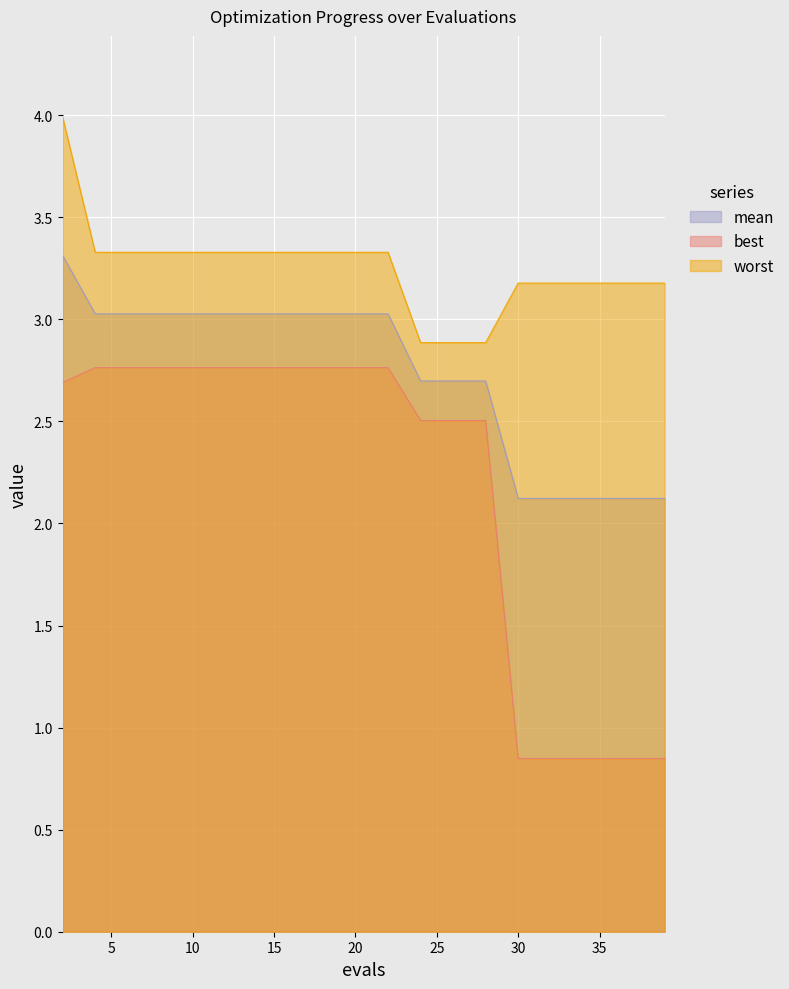

Which series changed the most between 37 and 39?

mean